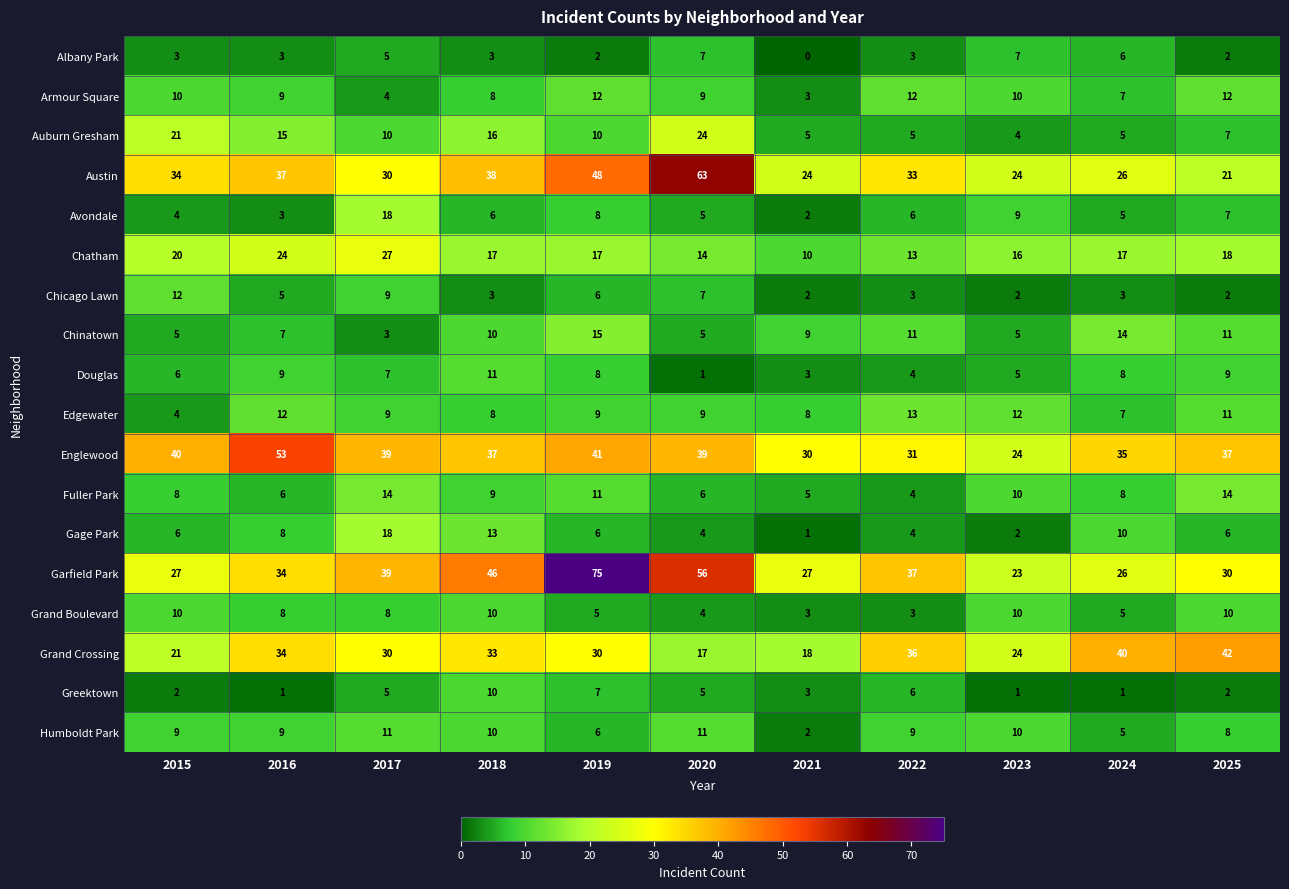

At how many categories does at least one series exceed 45?

4